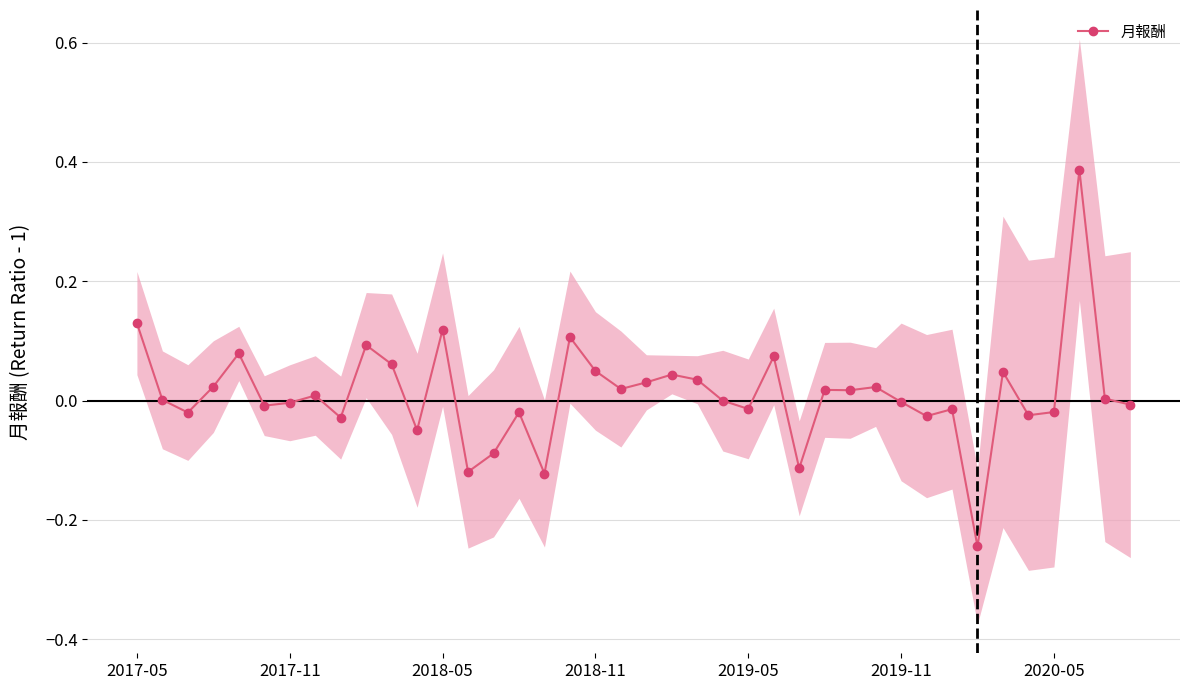

True or false: 月報酬 has more than 0 points higher than both neighbors.

True